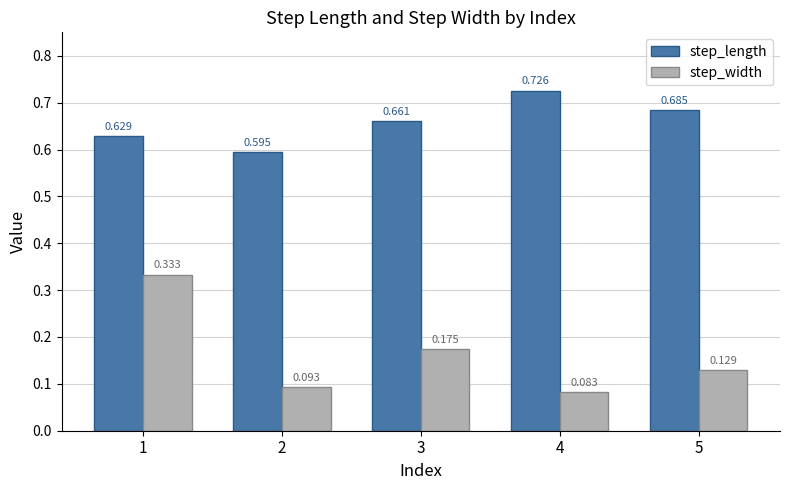

Count the number of categories in the chart.

5